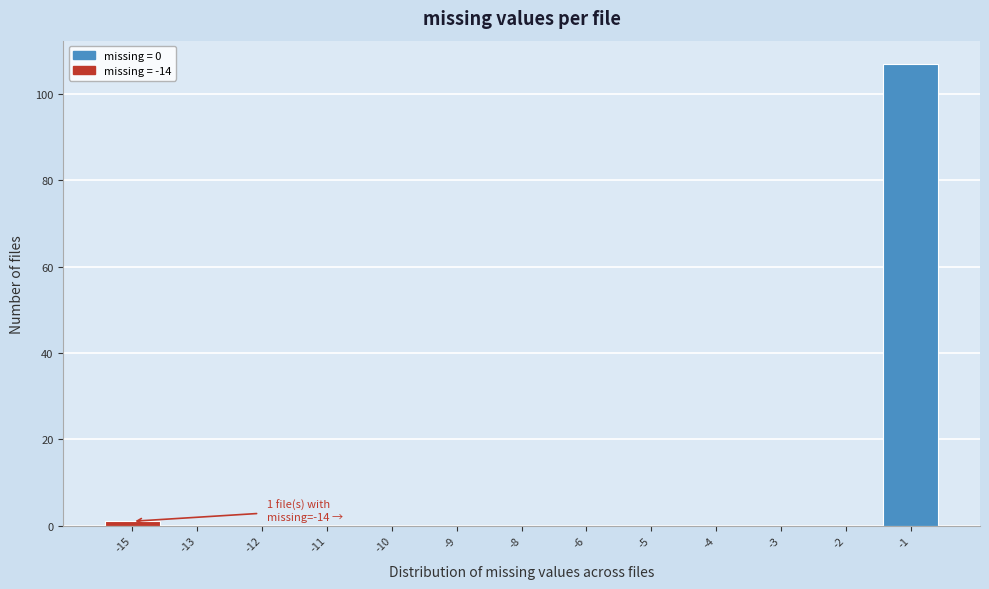

Reading right to left, transcribe all the data shown in this chart.

-1=107	-2=0	-3=0	-4=0	-5=0	-6=0	-8=0	-9=0	-10=0	-11=0	-12=0	-13=0	-15=1